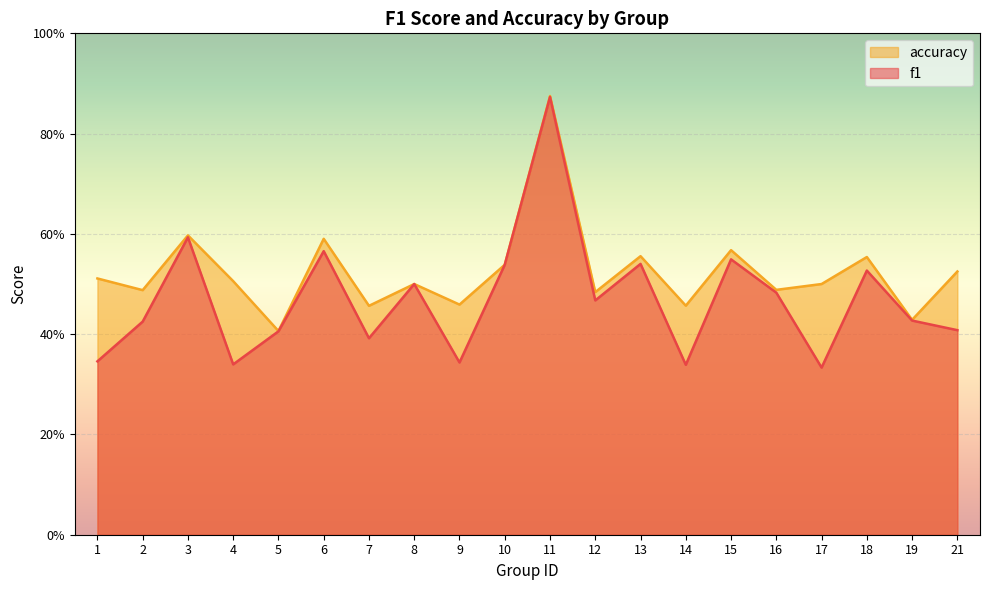

In accuracy, how many points are higher than both neighbors (excluding endpoints)?

7